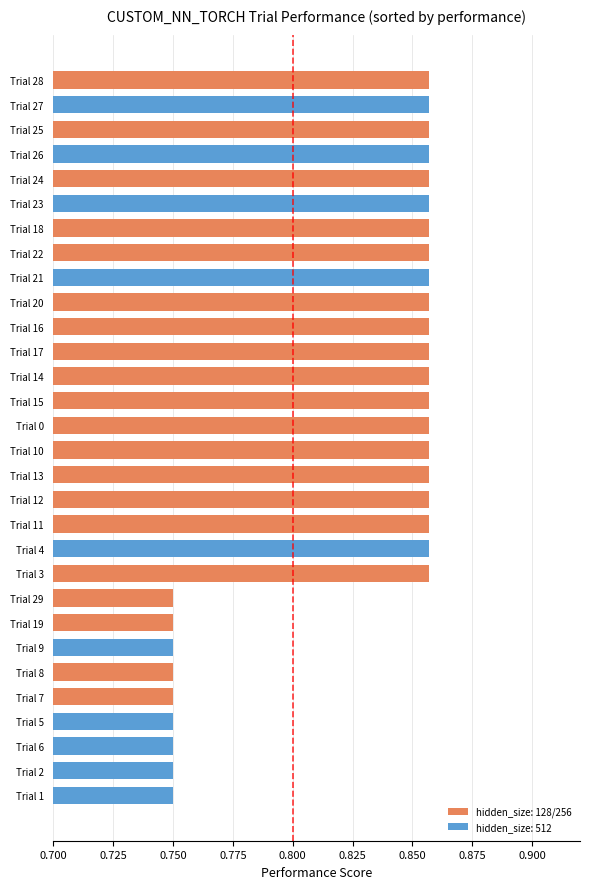

What is the label of the 9th bar from the bottom?

Trial 29